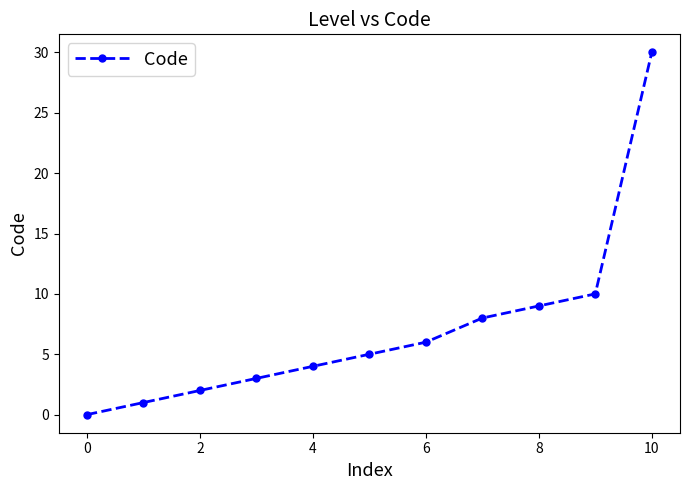

What is the sum of all values?

78